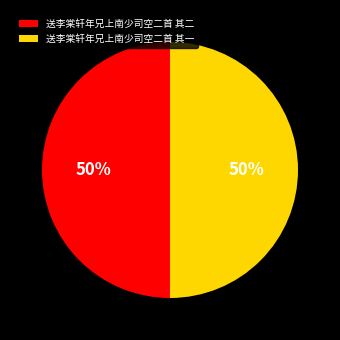

Combined, do 送李棠轩年兄上南少司空二首 其二 and 送李棠轩年兄上南少司空二首 其一 account for over 50%?

Yes